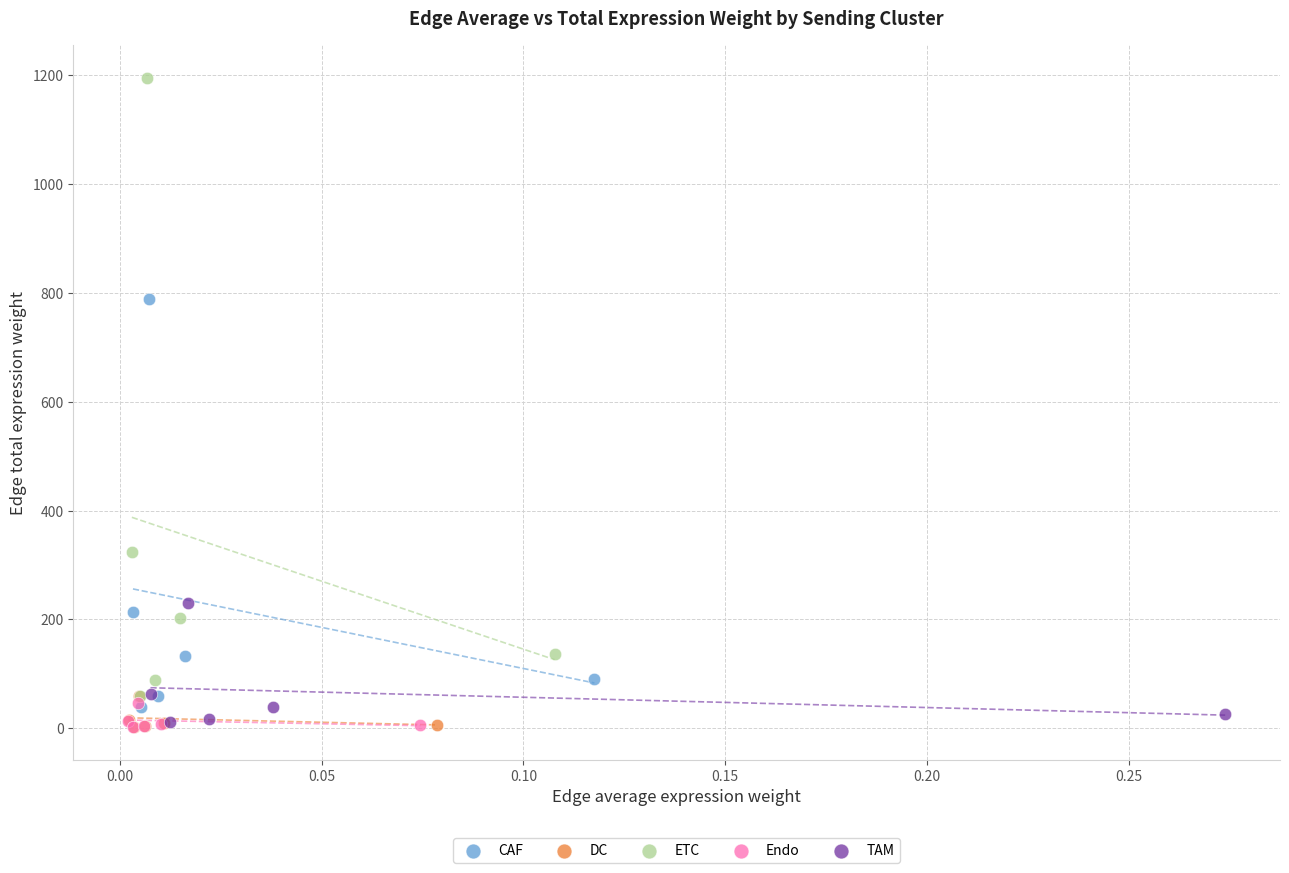

Which series contains the highest Y value?

ETC